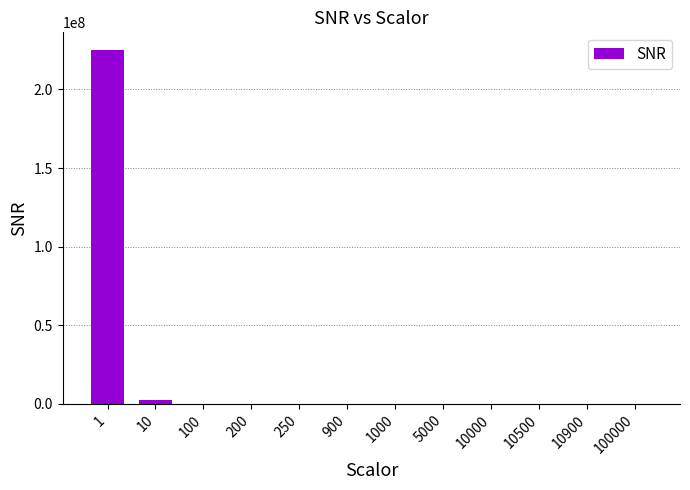

Where does the data first go above 266?

1